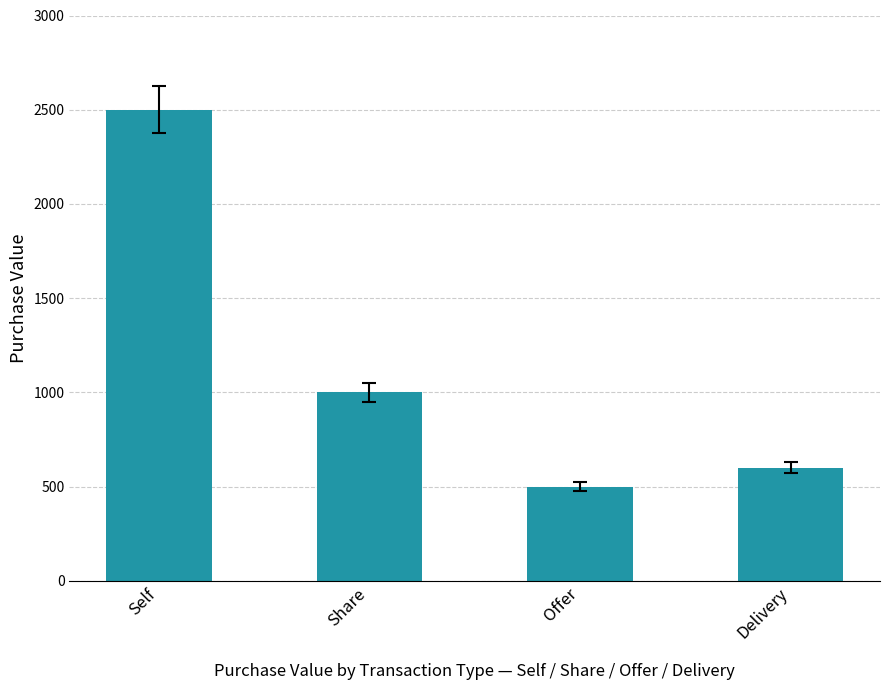

Which has a higher value, Self or Offer?

Self